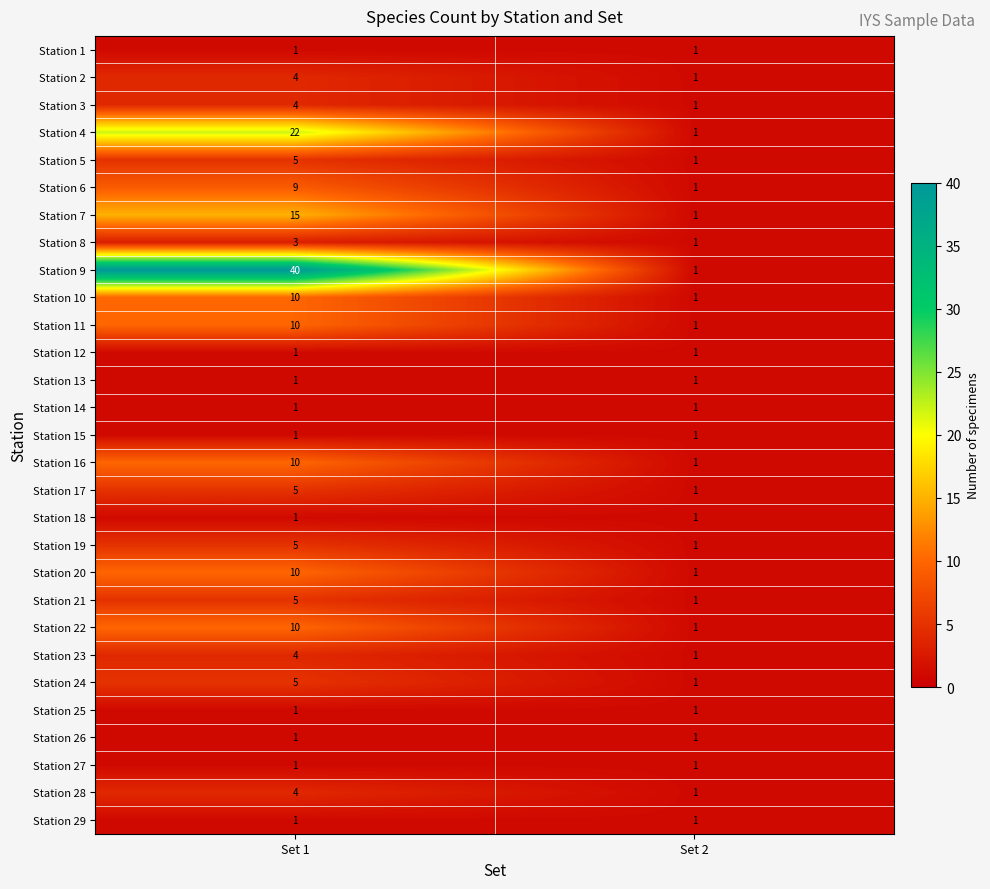

Which series changed the most between Set 1 and Set 2?

Station 9